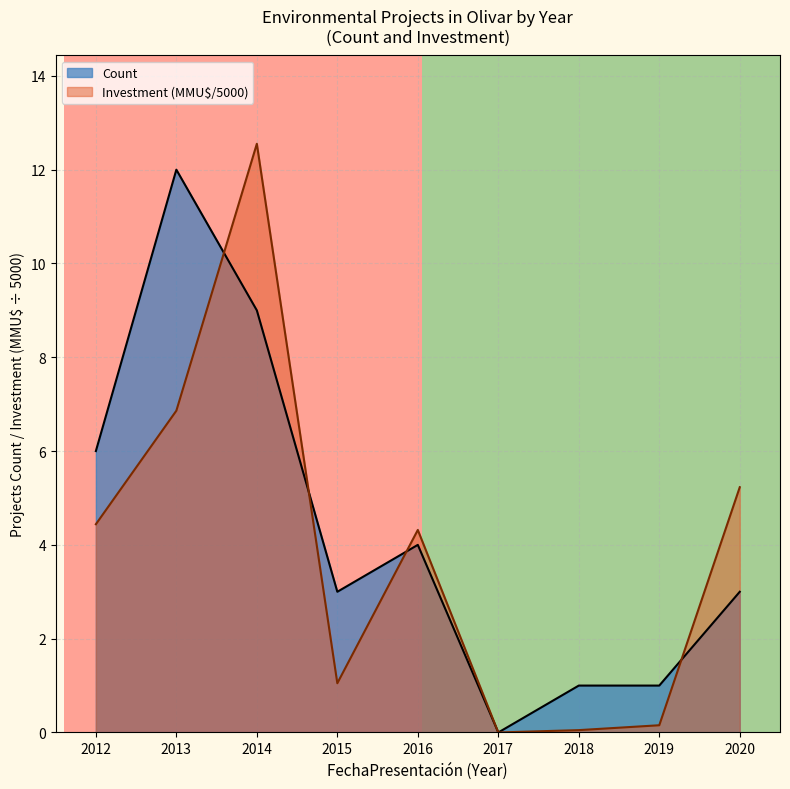

Is the value of Count at 2019 greater than the value of Investment (MMU$/5000) at 2013?

No